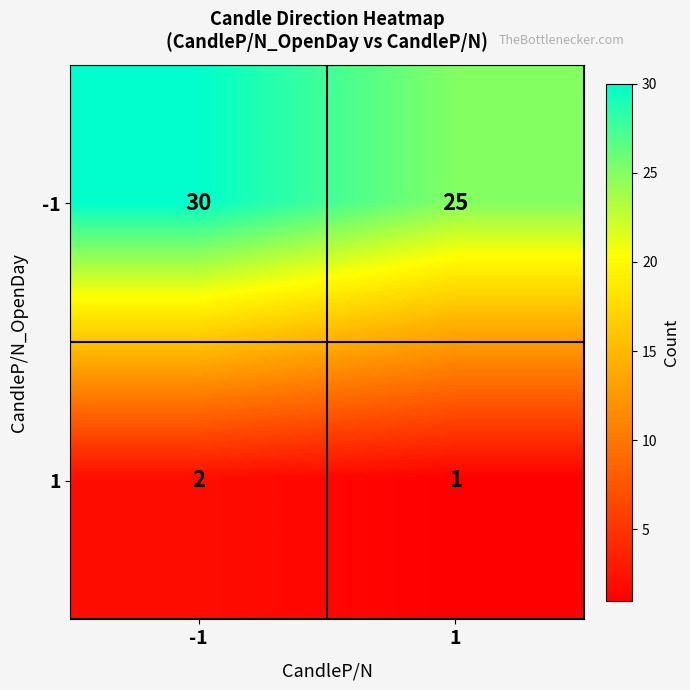

At 1, list the series in order from smallest to largest.

1, -1